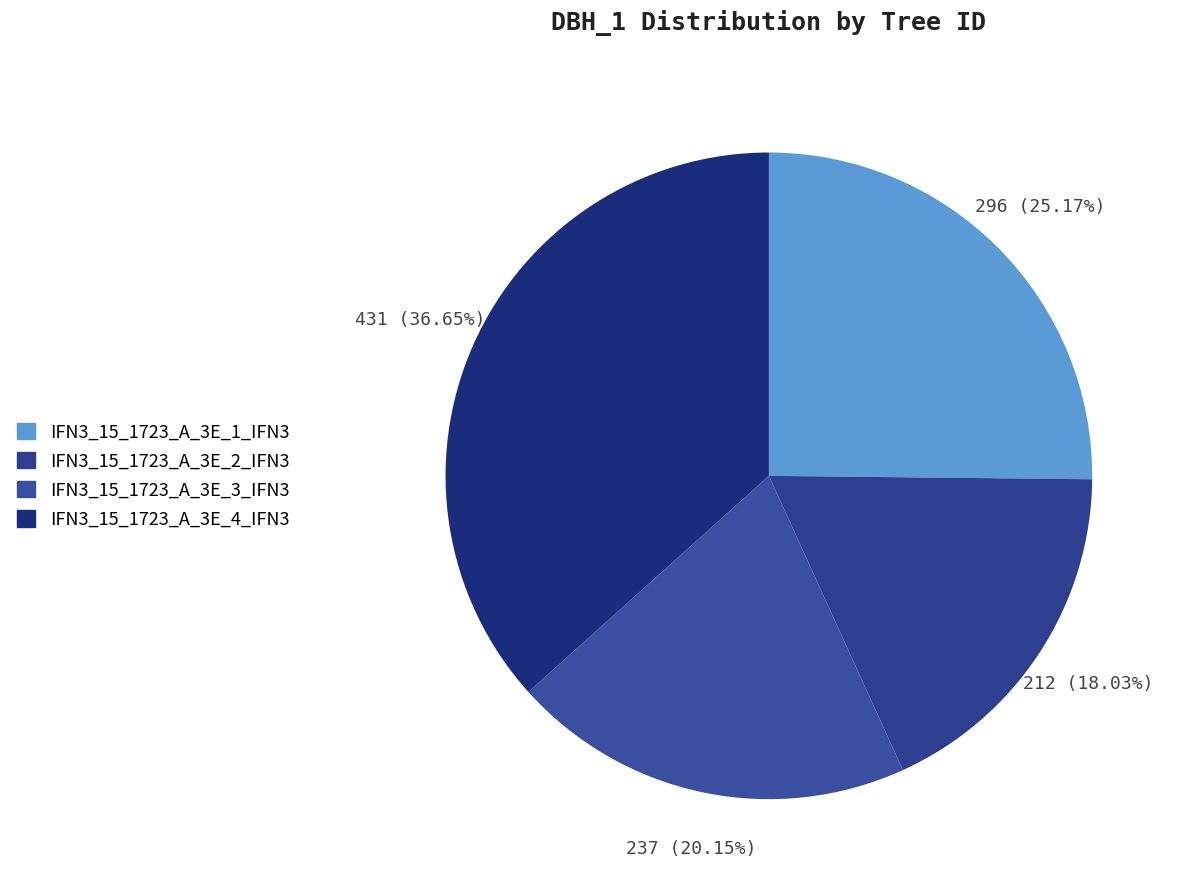

True or false: IFN3_15_1723_A_3E_3_IFN3 accounts for 30% of the total.

False